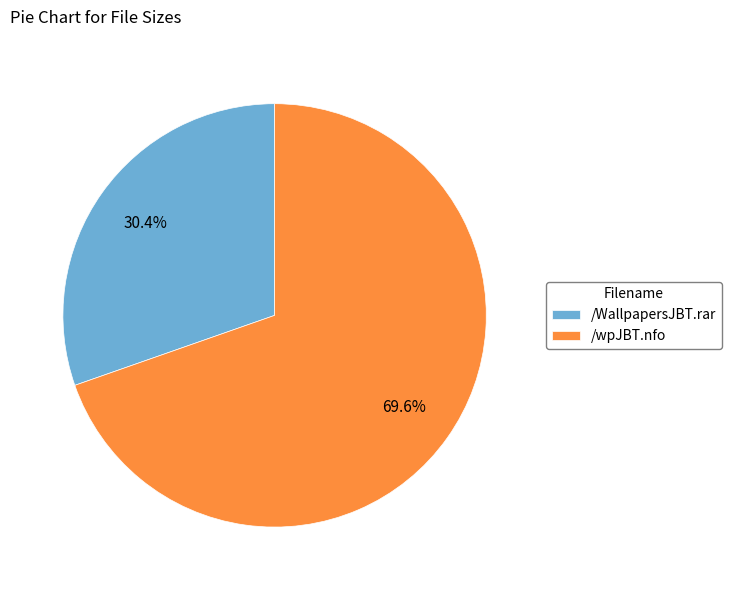

To the nearest percent, what is the difference between the /WallpapersJBT.rar and /wpJBT.nfo slice percentages?

39%